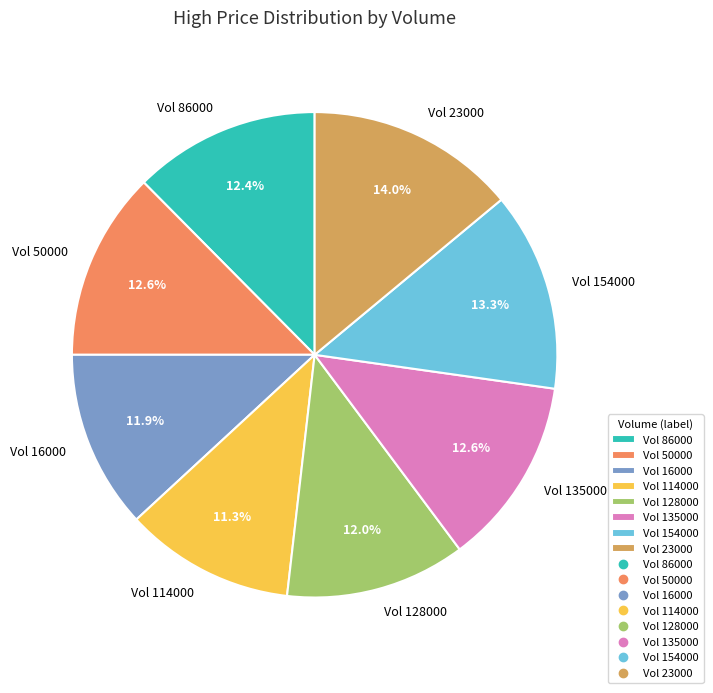

How many segments does this pie chart have?

8